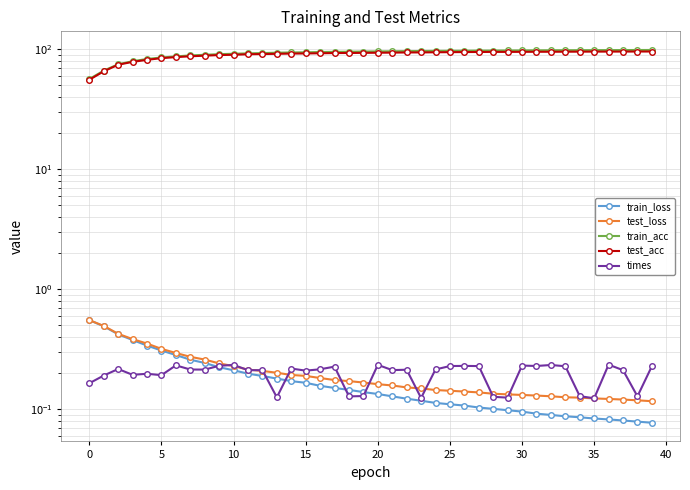

How many data points does each series have?

40